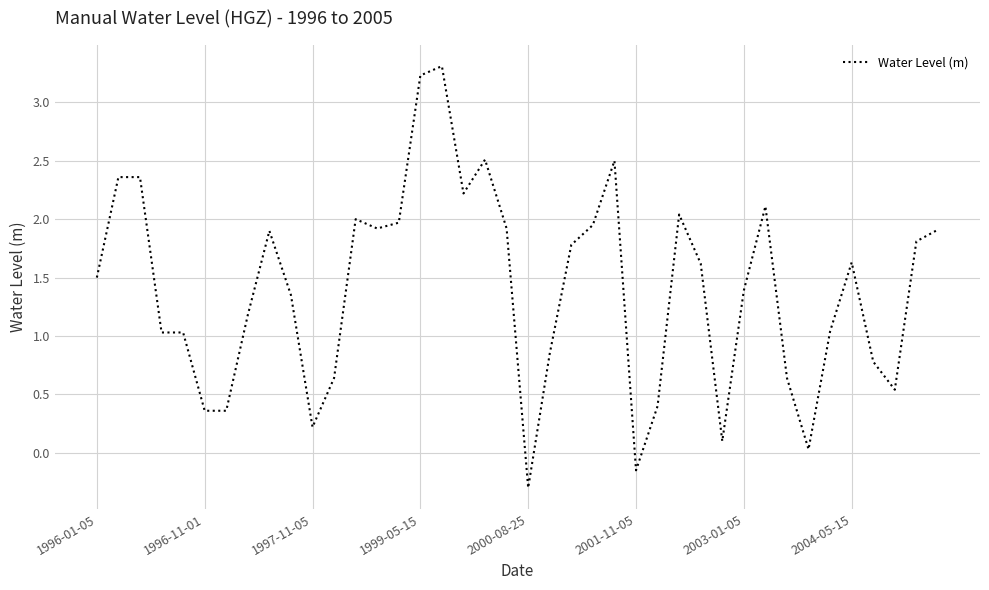

What is the difference between the maximum and minimum values?

3.6